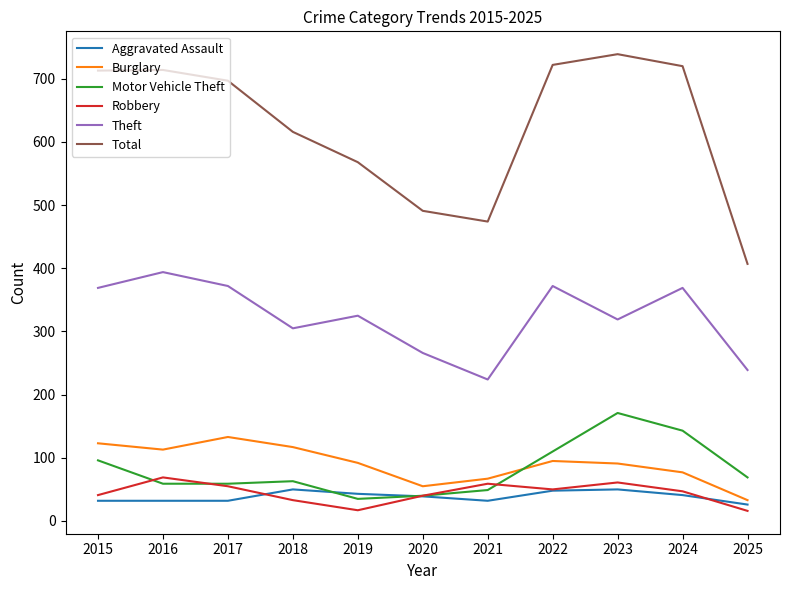

How many lines are shown in the chart?

6